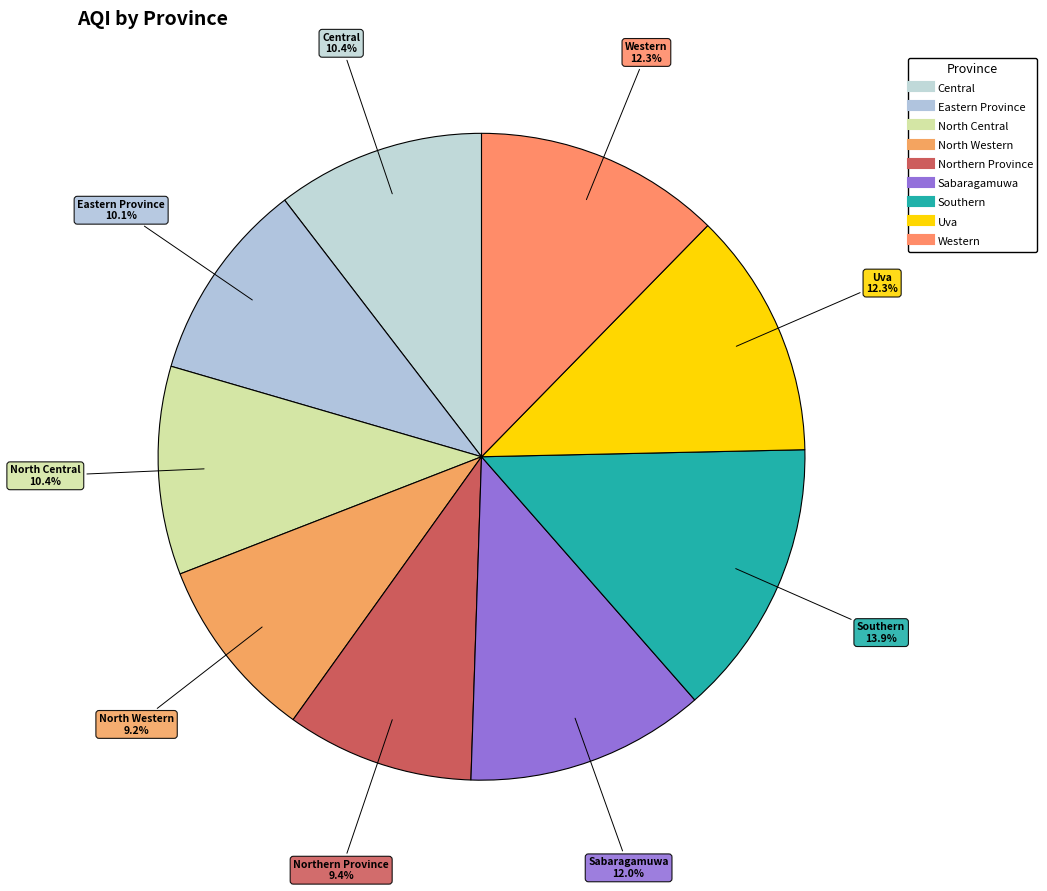

Is there a majority slice in this chart?

No